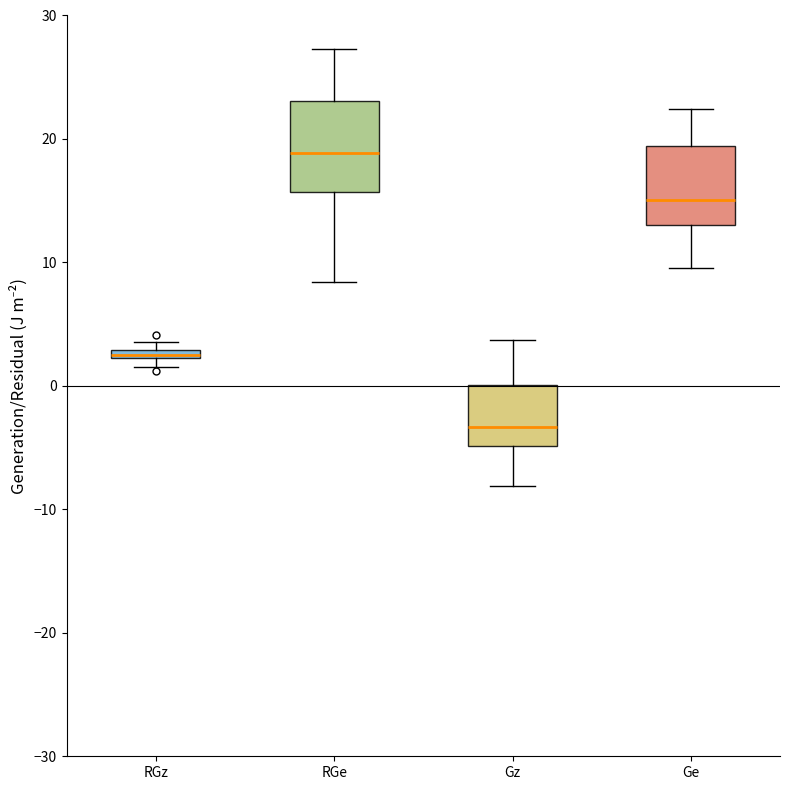

Where does the lower whisker of the box for RGe end on the y-axis? The values are not printed on the chart, so give them approximately, as read against the axis.

8